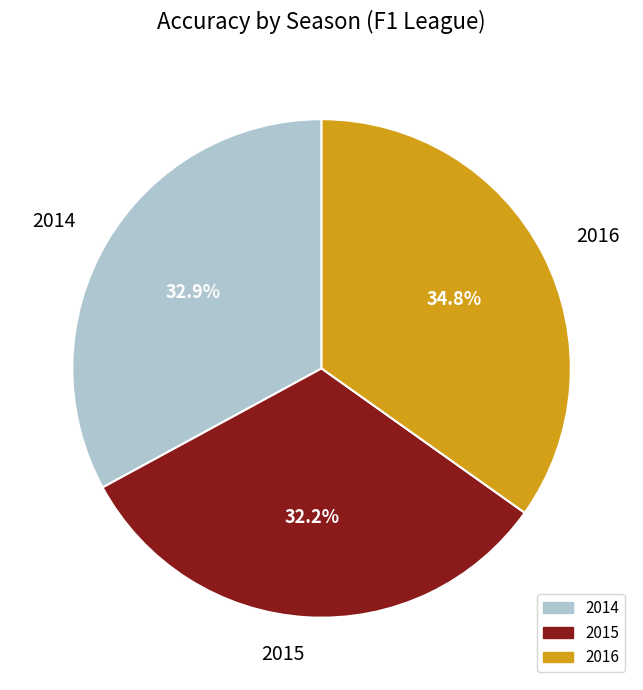

Count the number of slices in the pie.

3